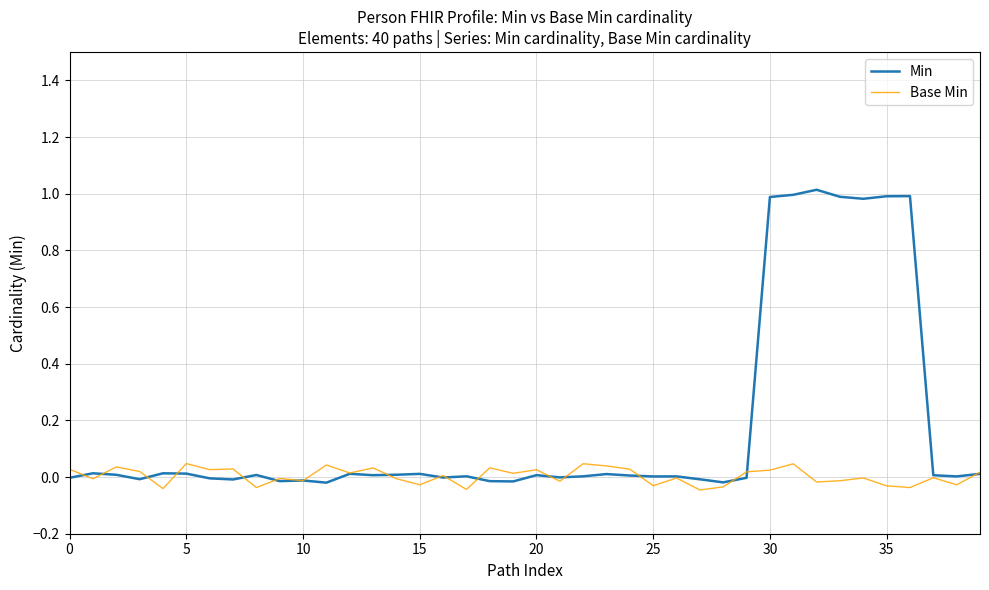

Rank the series by their maximum value, from highest to lowest.

Min, Base Min